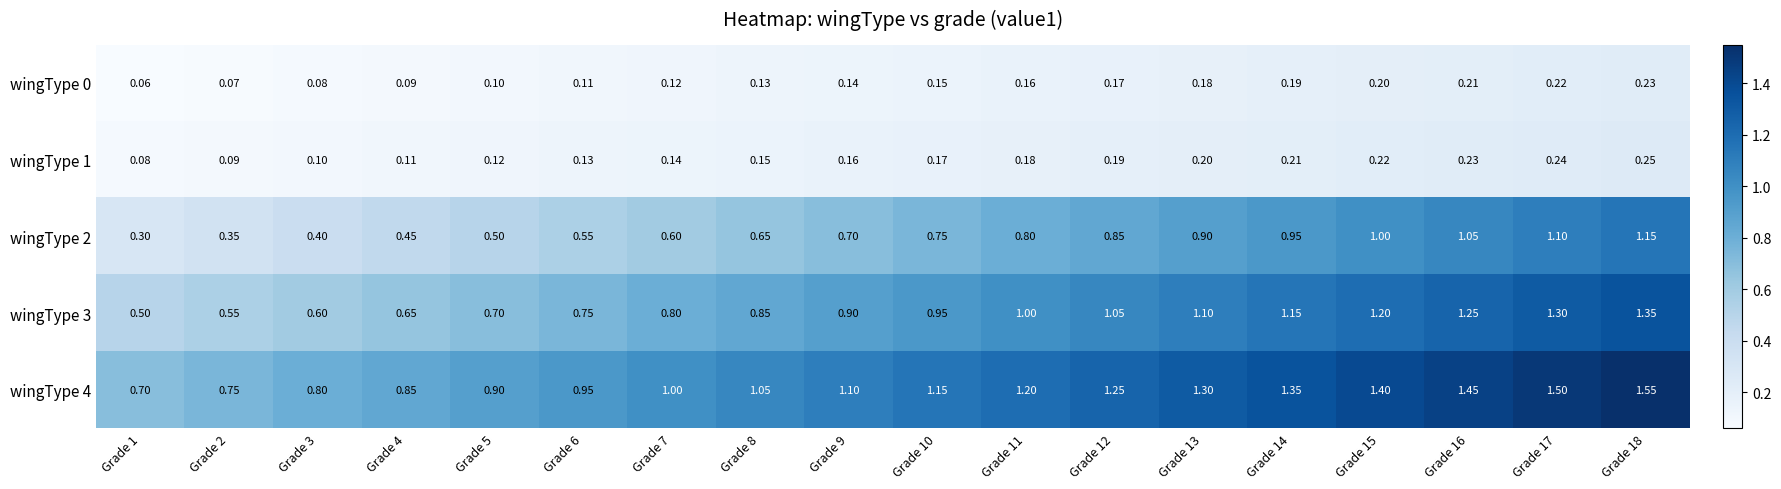

What is the difference between the highest and lowest values at Grade 16?

1.2